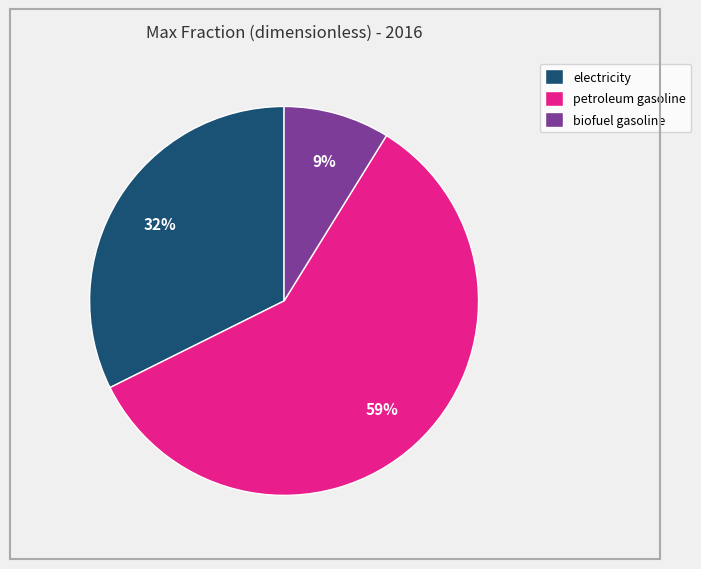

Which category accounts for the majority?

petroleum gasoline